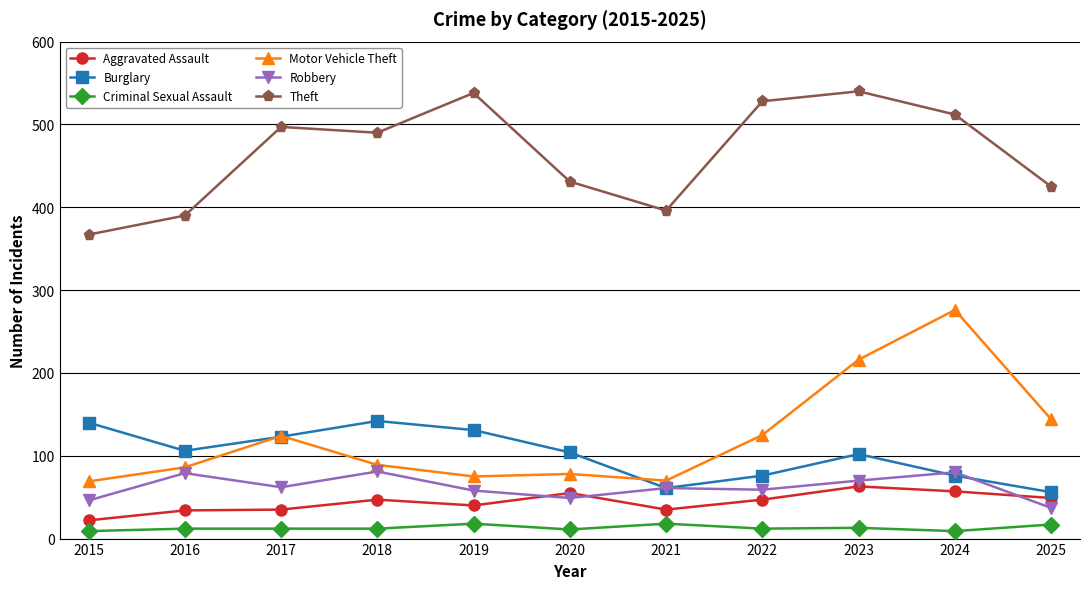

True or false: Robbery has a value of 38 at 2019.

False